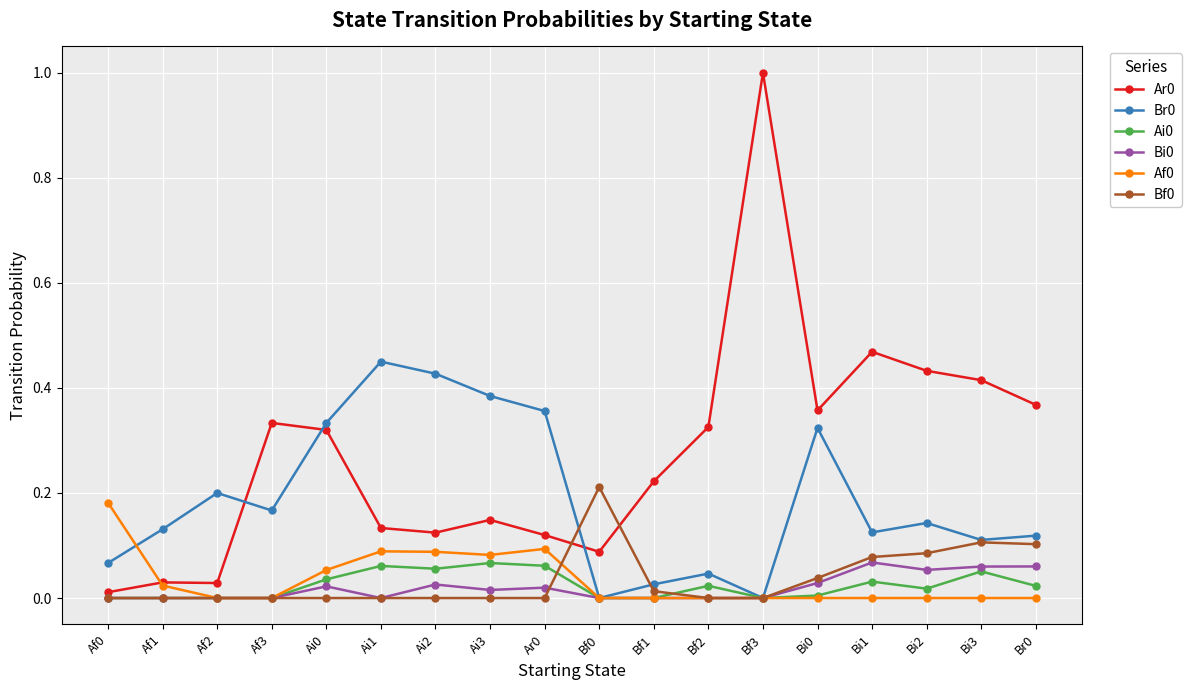

Is it true that Ai0 equals 0.1 at Ai2?

True